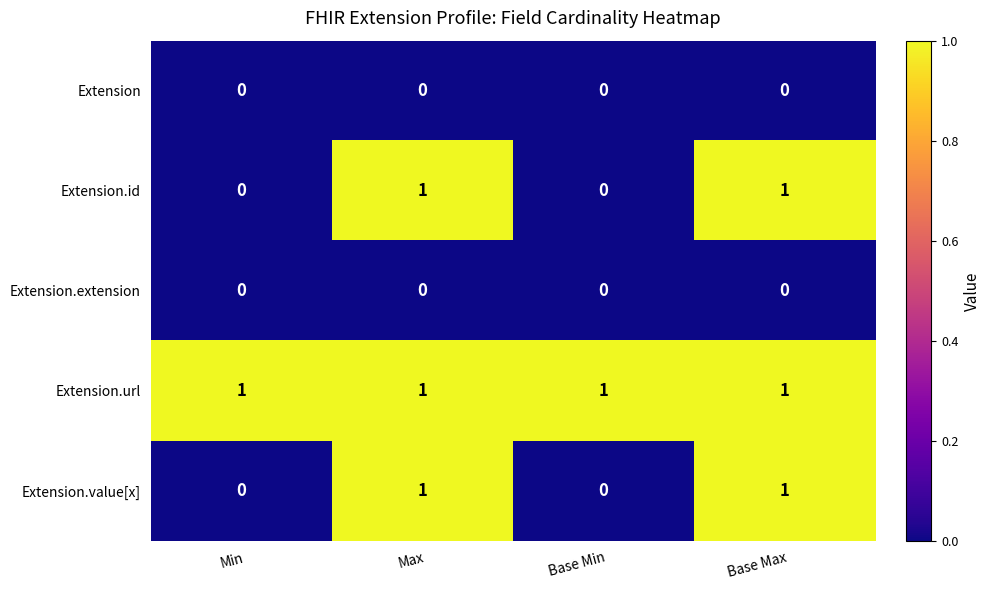

Which series has the largest total across all categories?

Extension.url